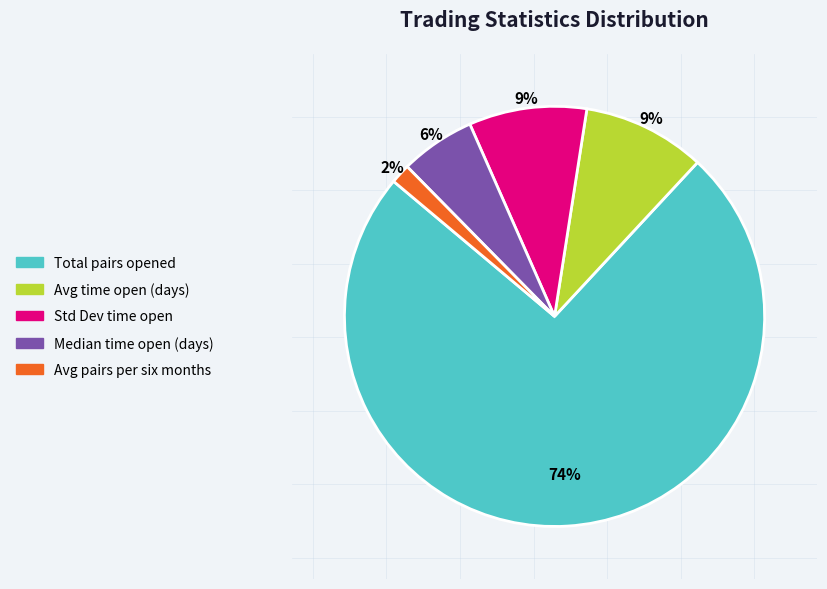

To the nearest percent, what percentage of the pie is Avg pairs per six months?

2%